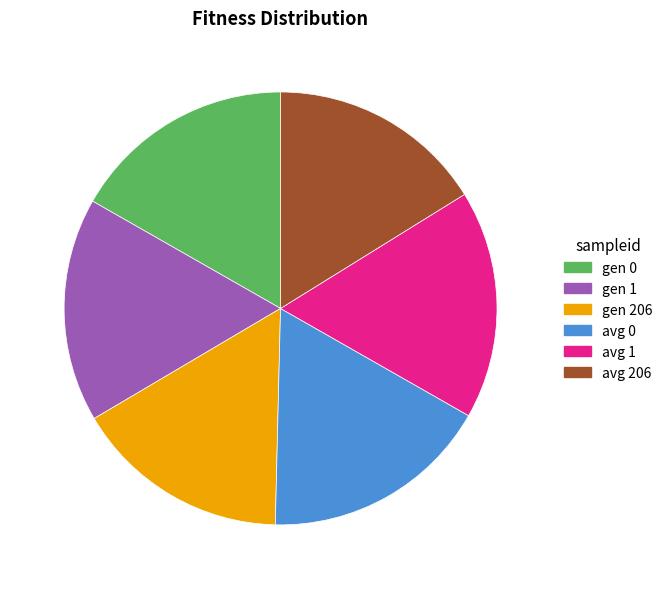

Combined, do gen 0 and gen 1 account for over 50%?

No